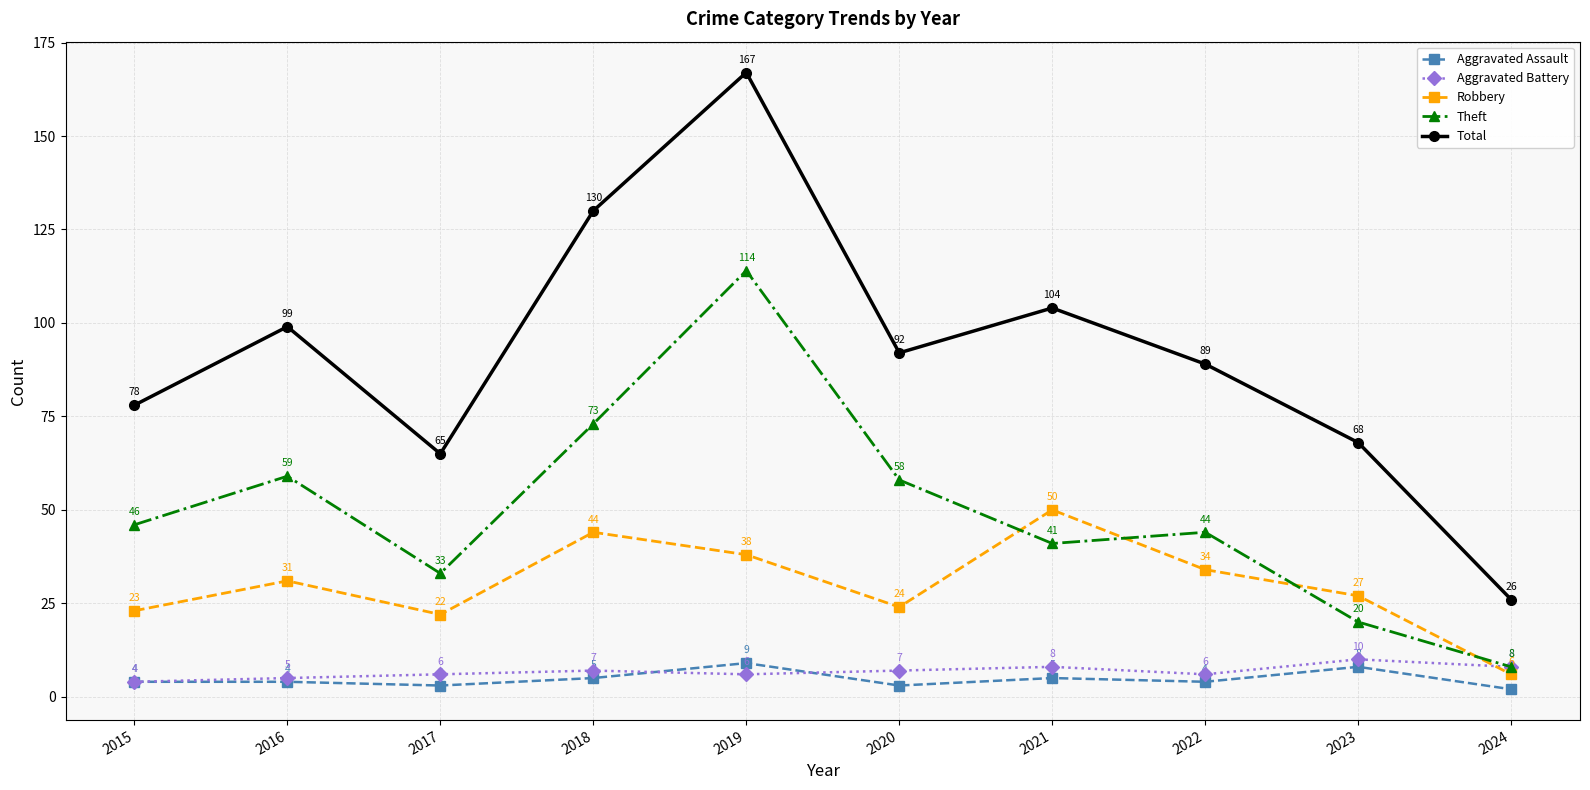

What is the minimum value for Aggravated Assault?

2